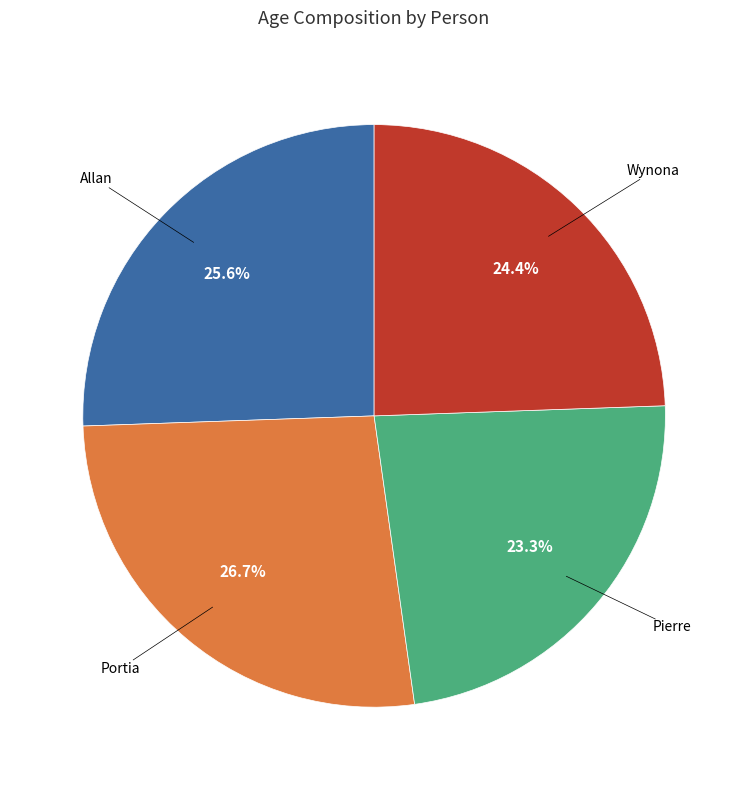

Is there a majority slice in this chart?

No